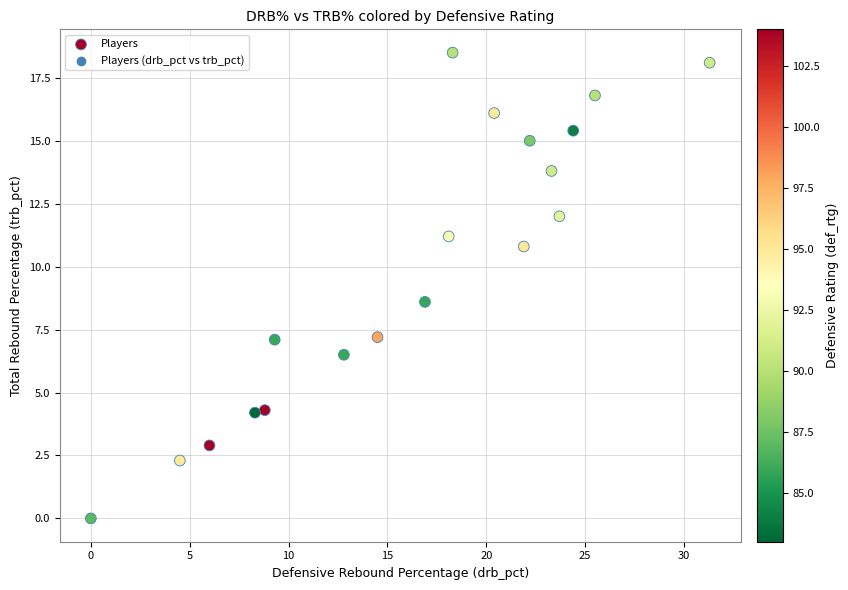

What is the range of X values (max minus min)?

31.3